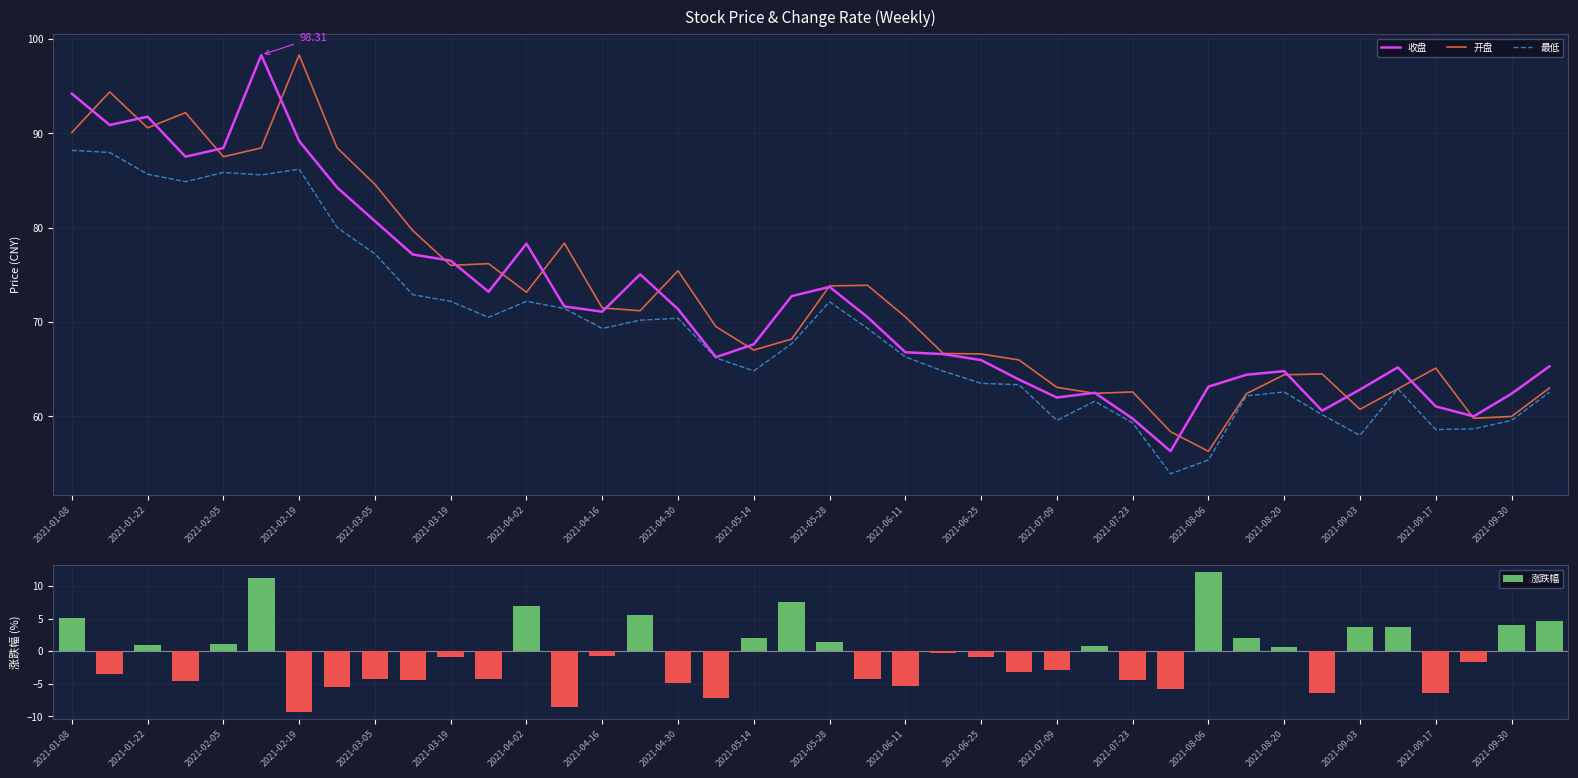

What is the difference between the 涨跌幅 values at 2021-01-22 and 2021-04-16?

1.7